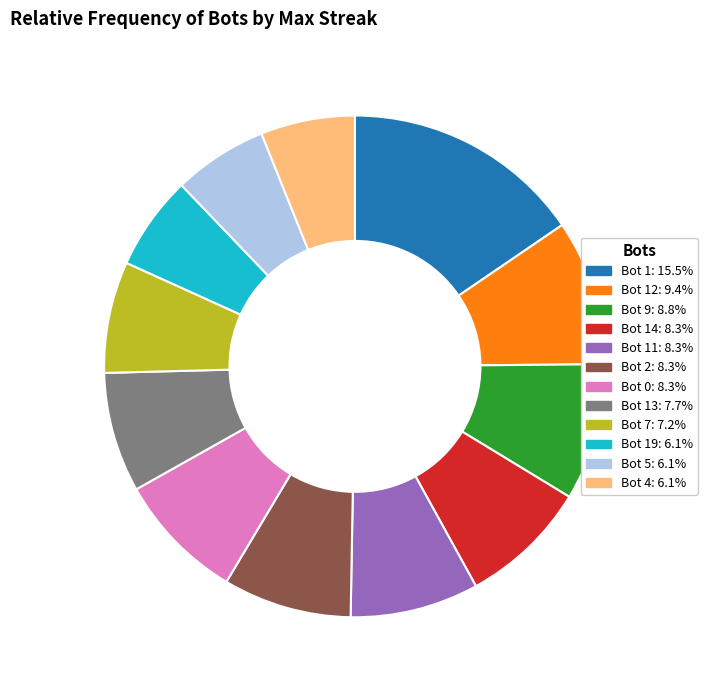

Is there a majority slice in this chart?

No